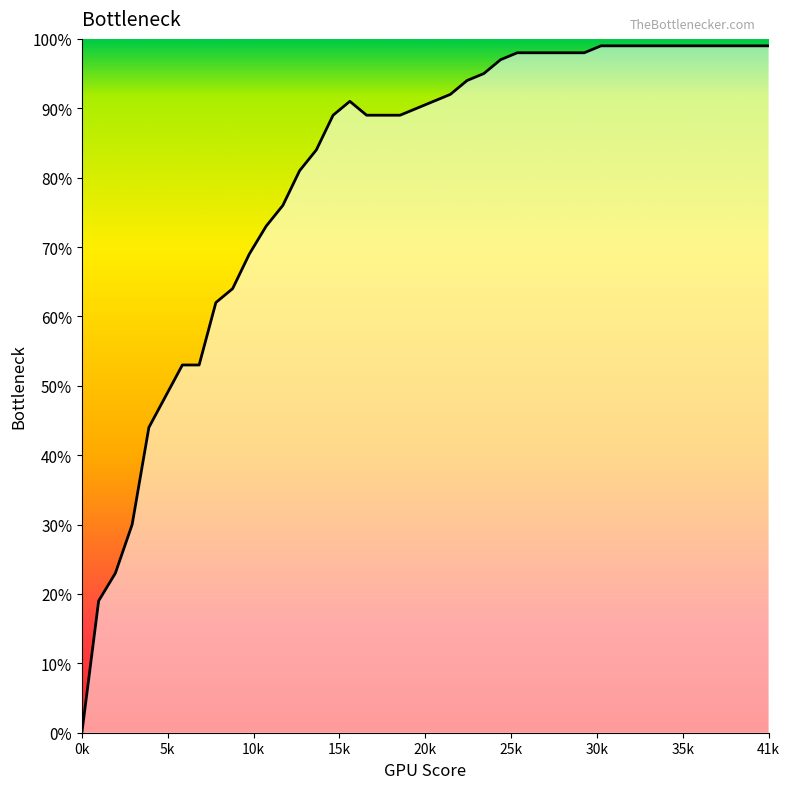

What is the value of the 34th point from the left?

1.0